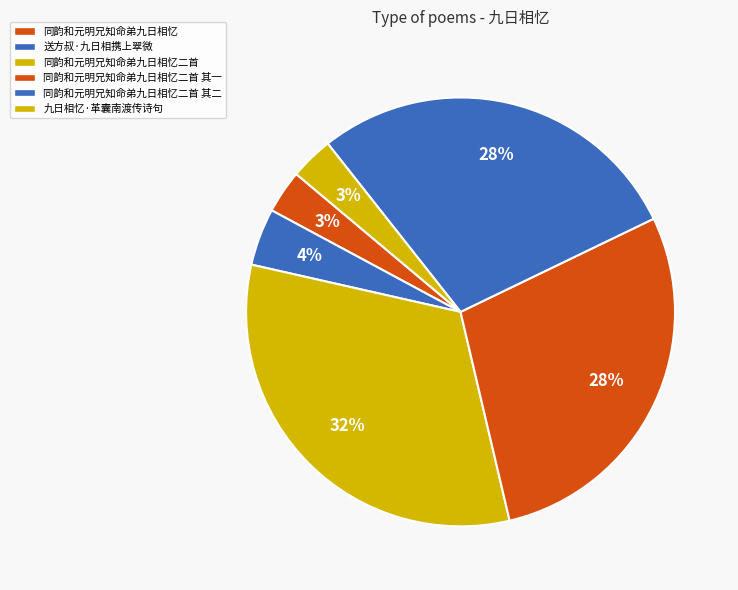

To the nearest percent, what is the average slice percentage?

17%